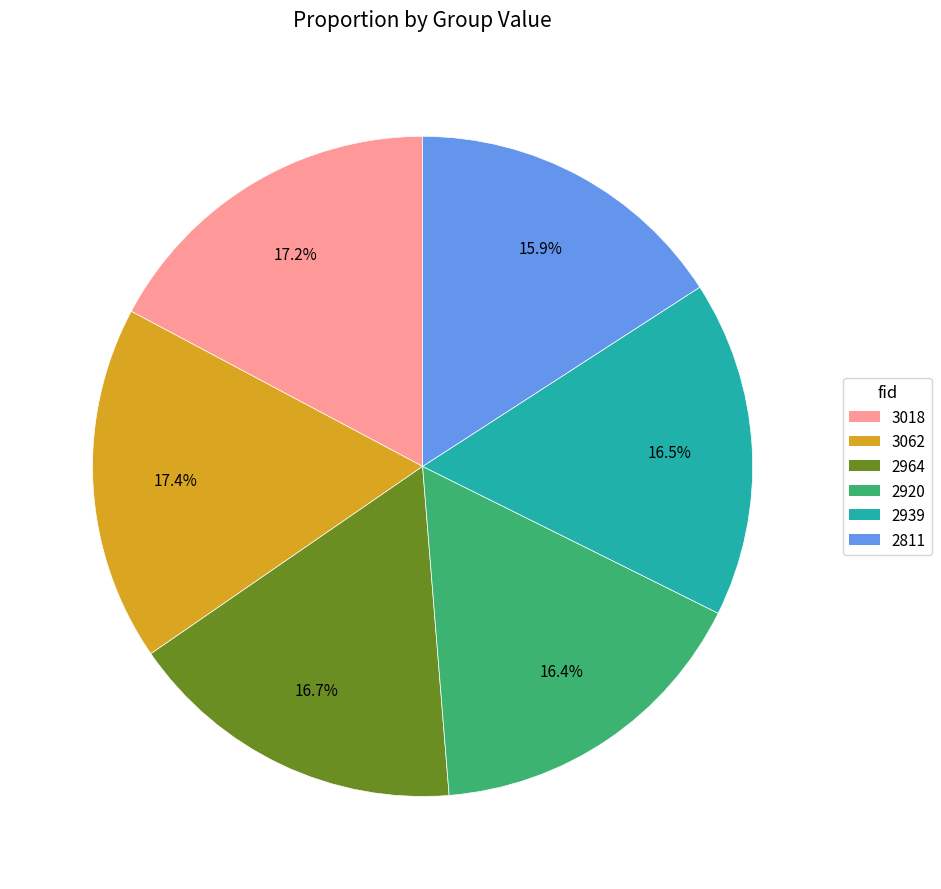

What percentage is the 2811 slice, to the nearest percent?

16%